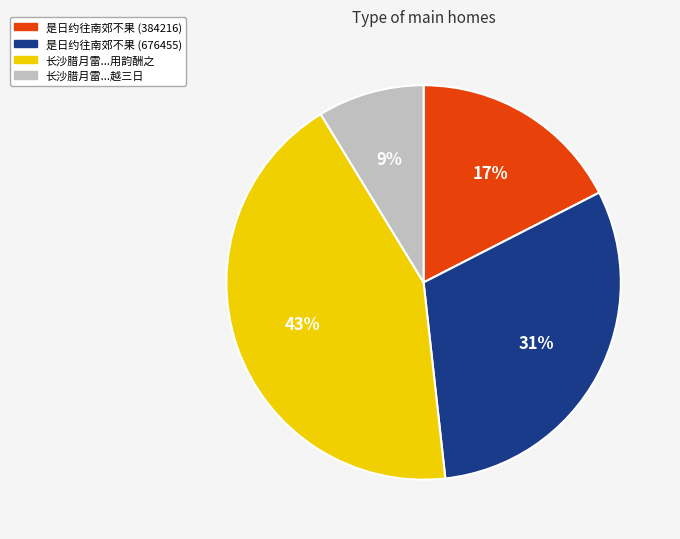

True or false: 是日约往南郊不果 (676455) accounts for 31% of the total.

True